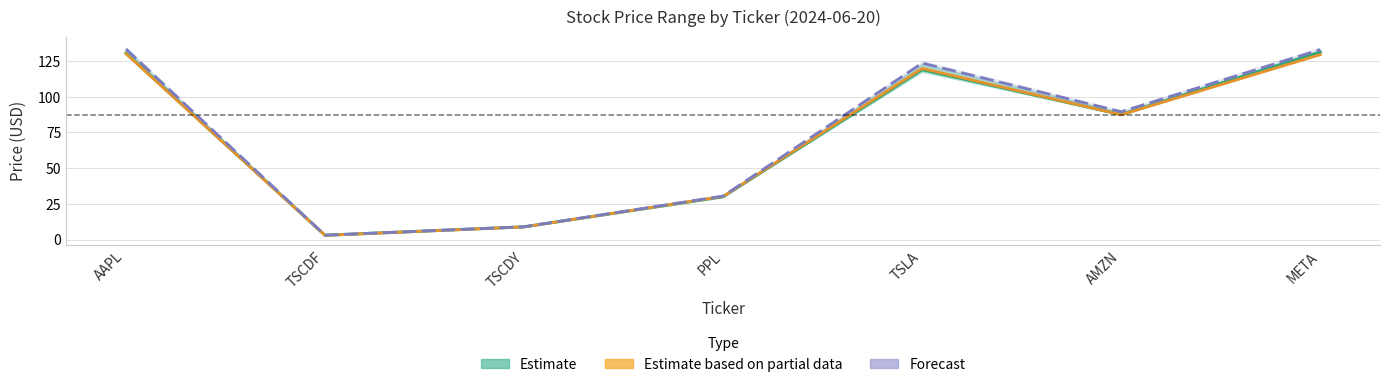

Which series has the largest range (max minus min)?

High (Forecast)